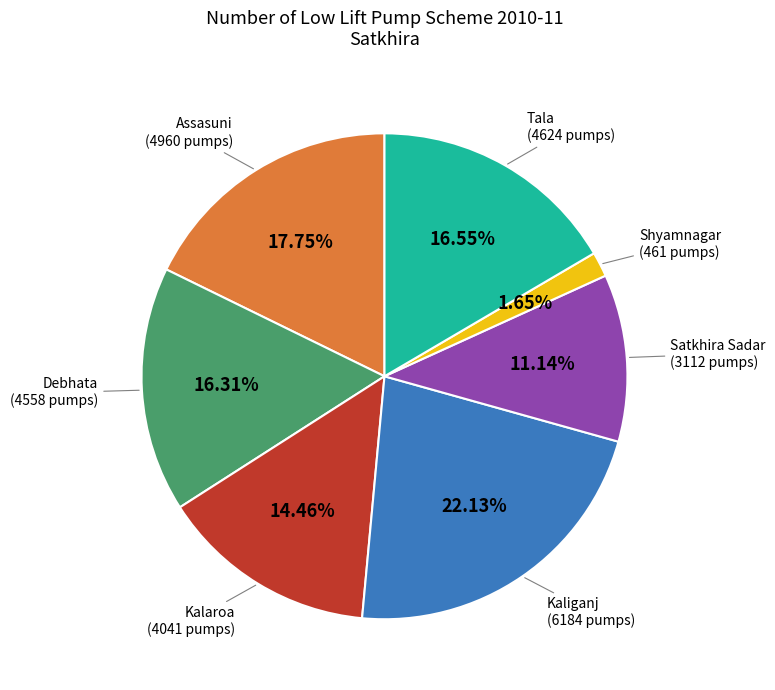

Approximately how many times larger is the value at Satkhira Sadar compared to Shyamnagar?

6.8